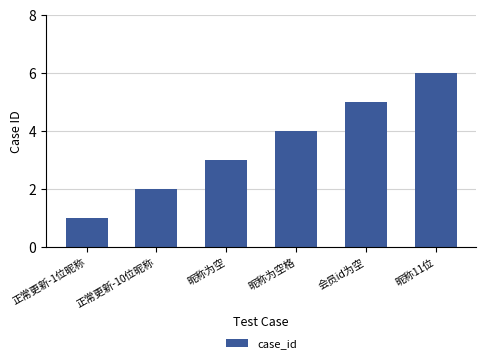

The chart shows a value of 4 at 昵称为空格. True or false?

True